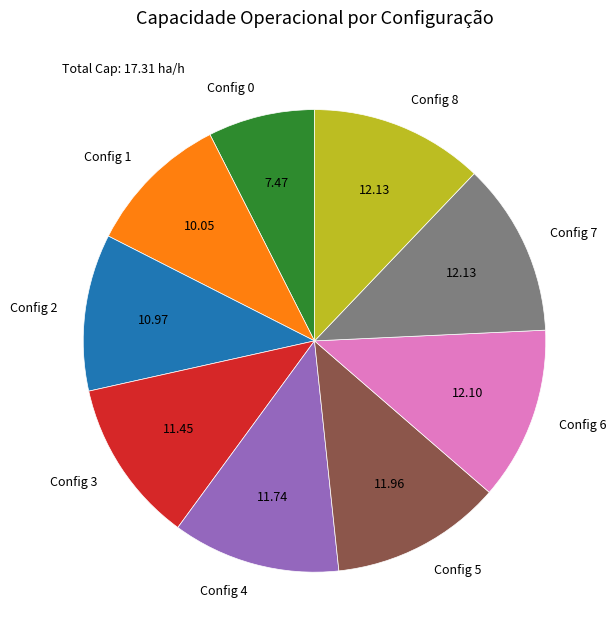

Which has a higher value, Config 3 or Config 5?

Config 5